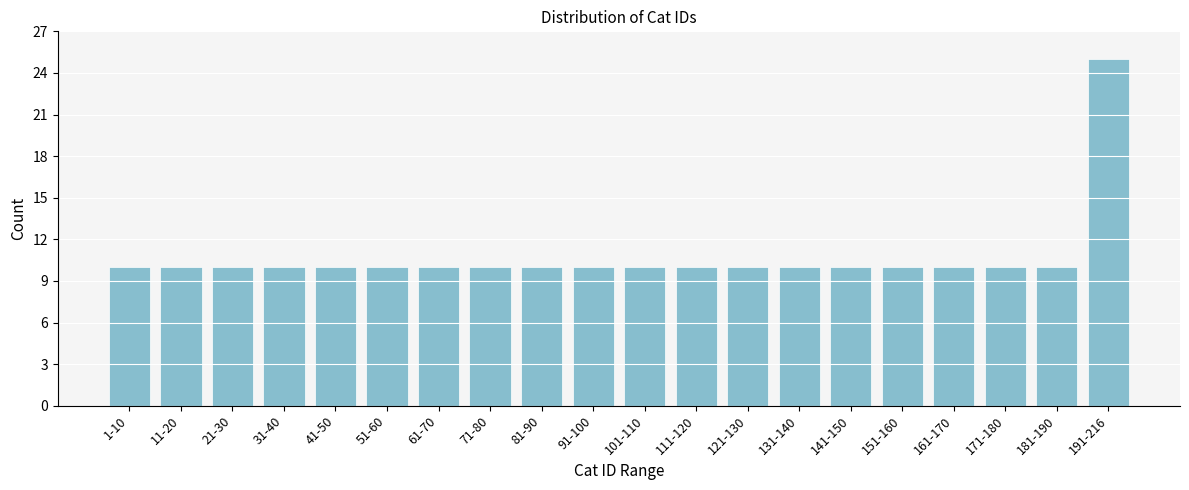

Reading right to left, transcribe all the data shown in this chart.

25	10	10	10	10	10	10	10	10	10	10	10	10	10	10	10	10	10	10	10